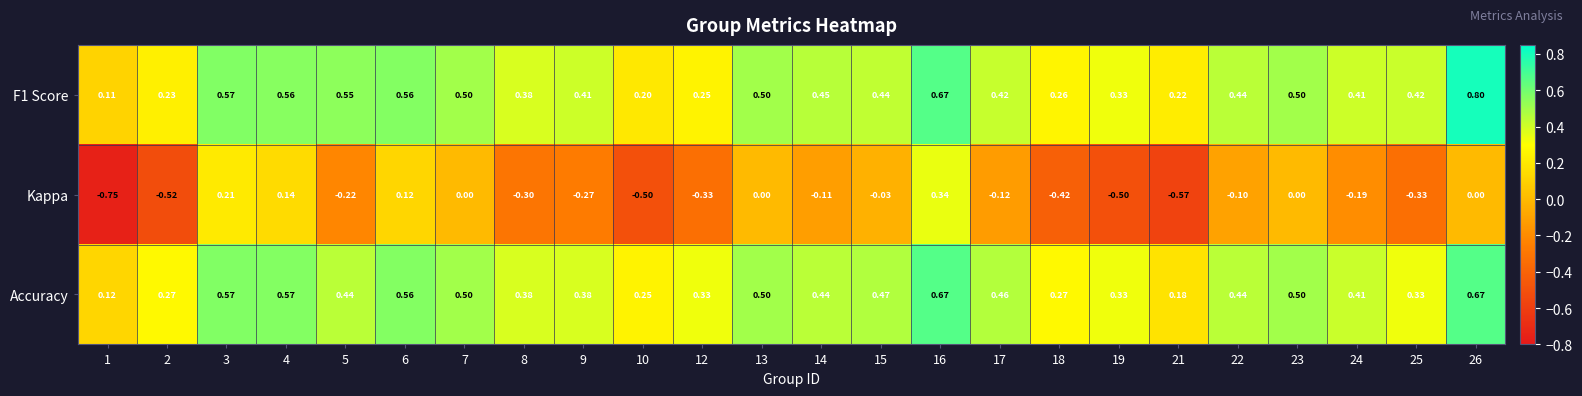

Rank the series by their maximum value, from lowest to highest.

Kappa, Accuracy, F1 Score